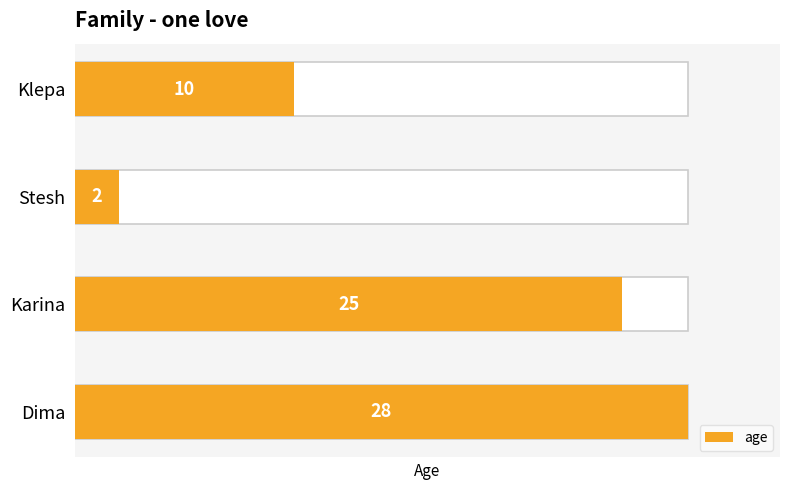

Are the bars grouped side by side (vs. stacked)?

No